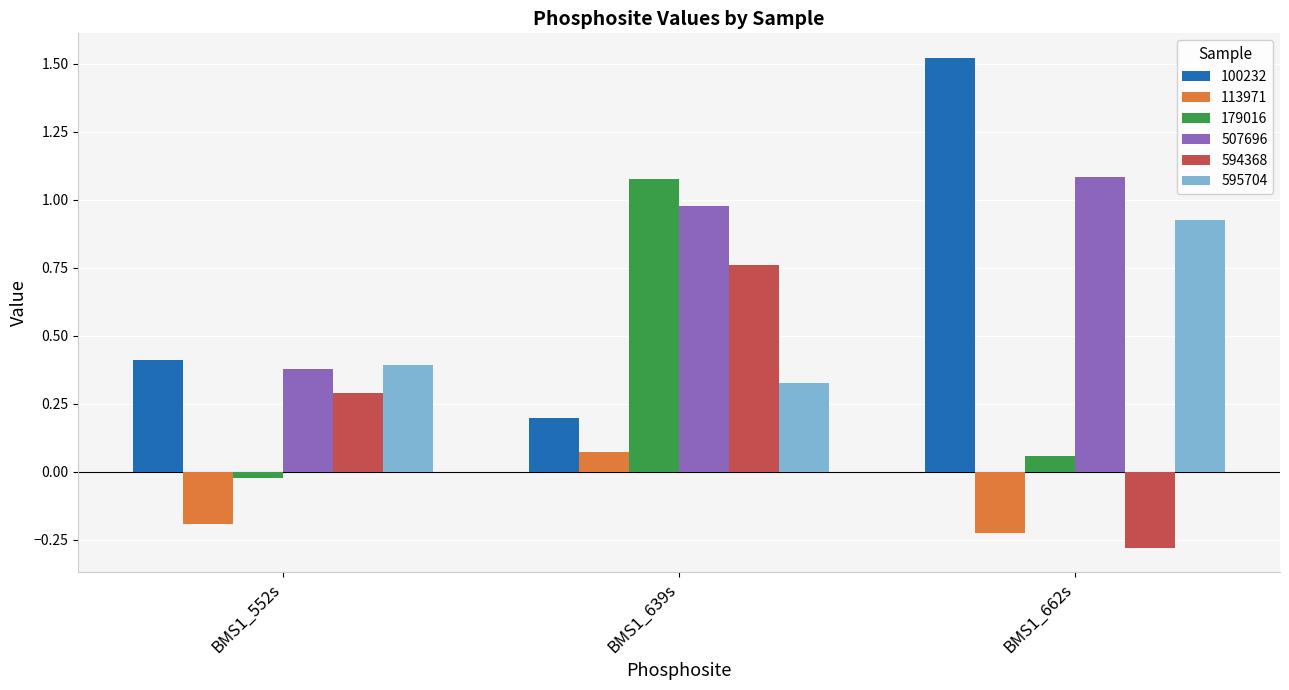

What is the sum of the 594368 values at BMS1_639s and BMS1_662s?

0.5